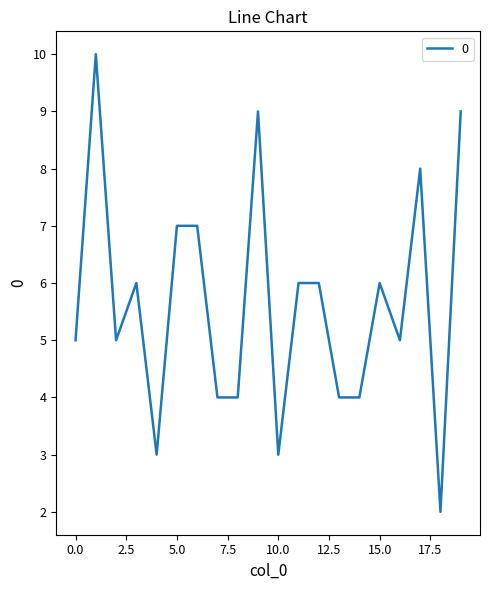

What is the greatest value displayed?

10